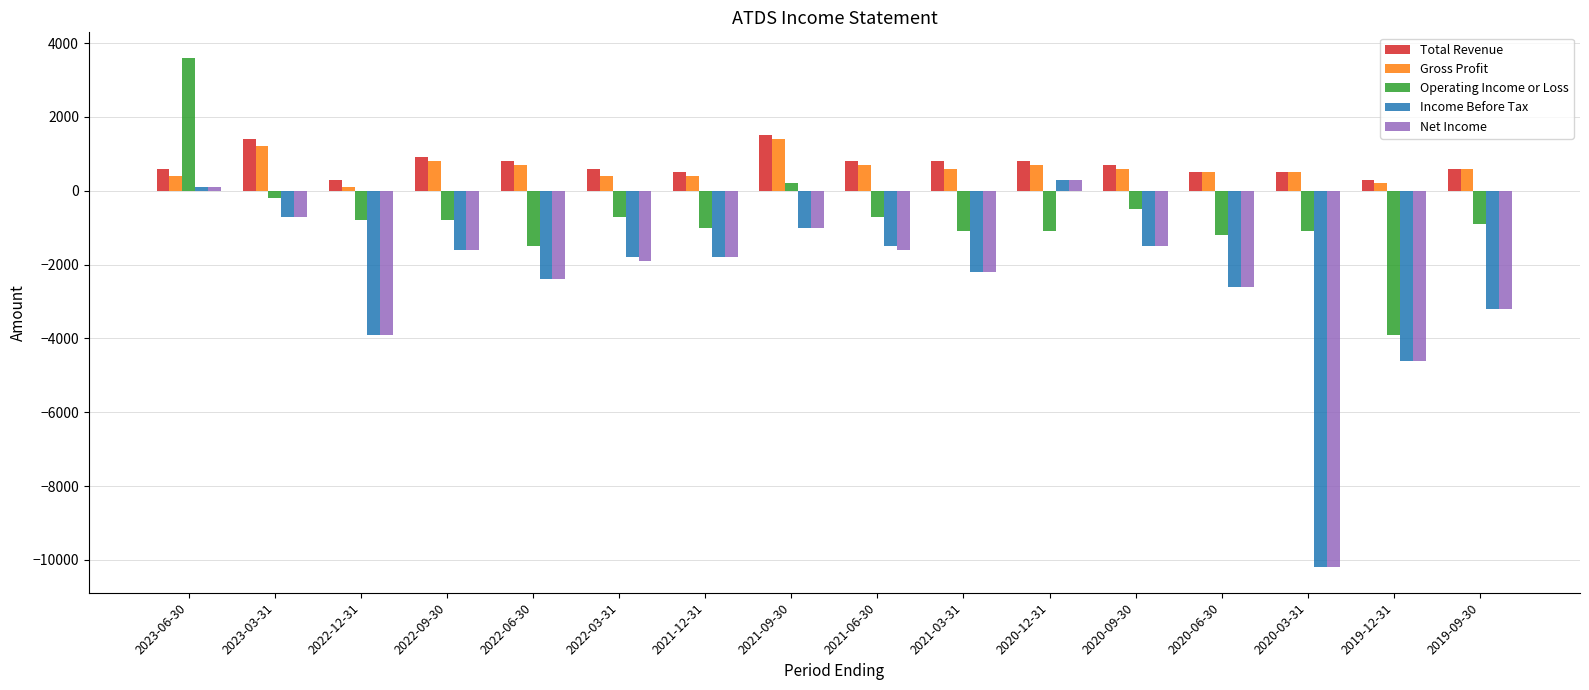

How many values in Income Before Tax are below zero?

14